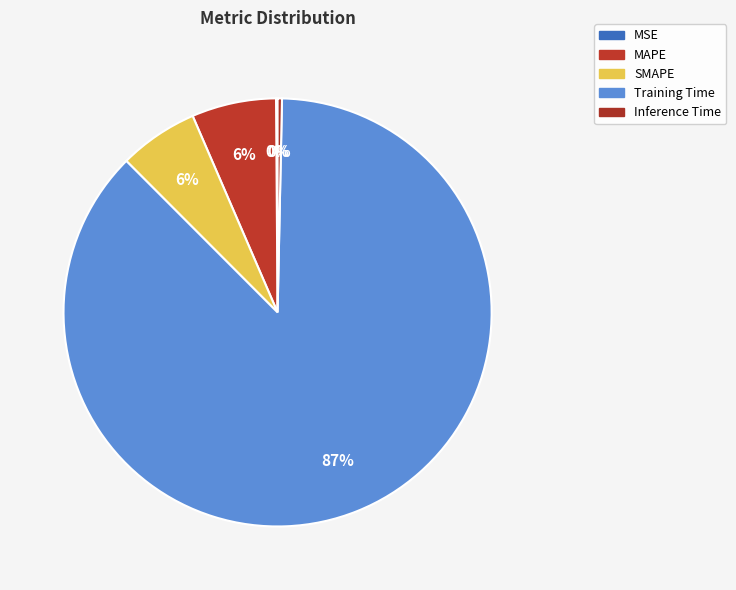

Which slice represents more than half of the pie?

Training Time